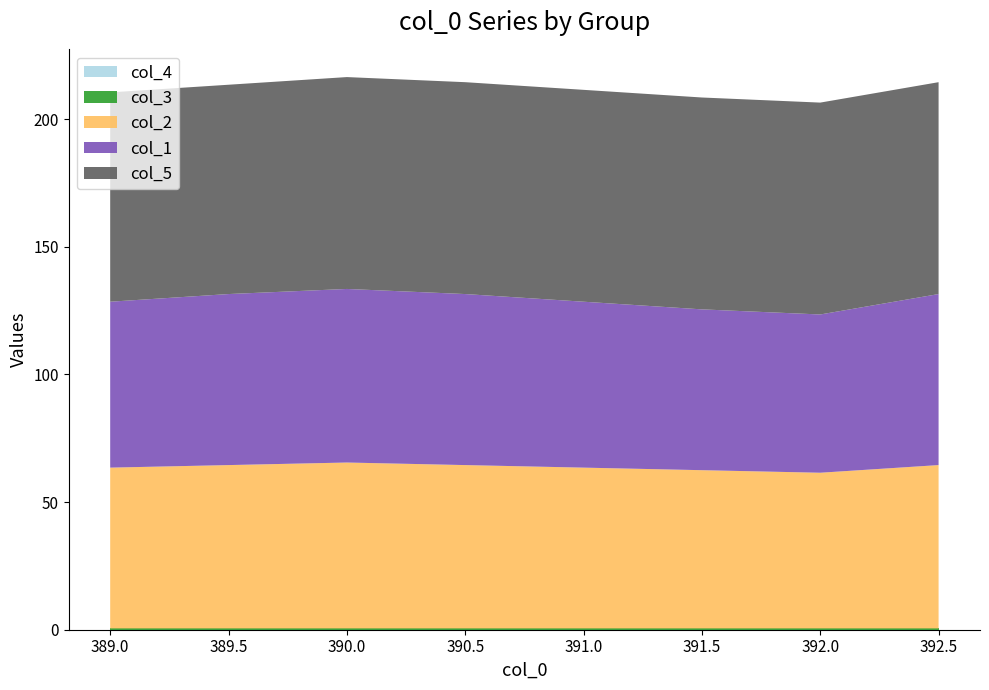

Reading left to right, extract all data points from this chart.

col_4: 389.0=0.0	389.5=0.0	390.0=0.0	390.5=0.0	391.0=0.0	391.5=0.0	392.0=0.0	392.5=0.0
col_3: 389.0=0.5	389.5=0.5	390.0=0.5	390.5=0.5	391.0=0.5	391.5=0.5	392.0=0.5	392.5=0.5
col_2: 389.0=63.0	389.5=64.0	390.0=65.0	390.5=64.0	391.0=63.0	391.5=62.0	392.0=61.0	392.5=64.0
col_1: 389.0=65.0	389.5=67.0	390.0=68.0	390.5=67.0	391.0=65.0	391.5=63.0	392.0=62.0	392.5=67.0
col_5: 389.0=82.0	389.5=82.0	390.0=83.0	390.5=83.0	391.0=83.0	391.5=83.0	392.0=83.0	392.5=83.0